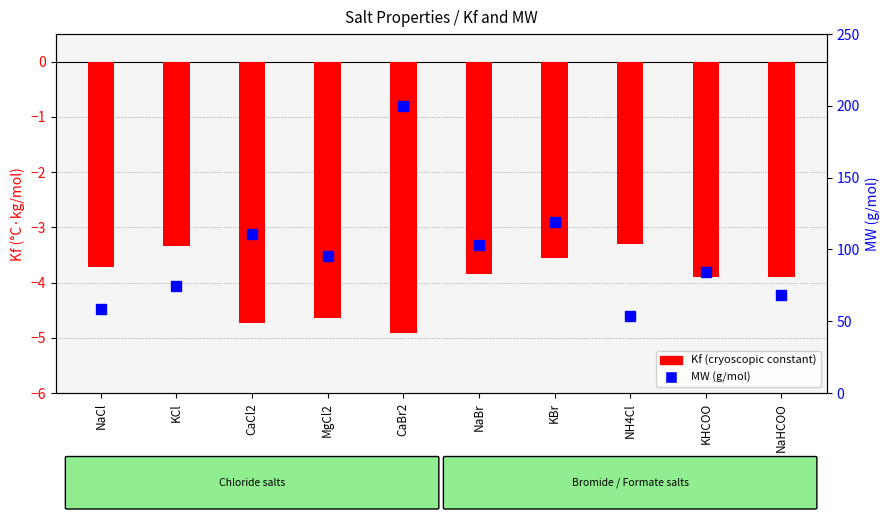

What is the difference between the second highest and minimum values in the MW (g/mol) series?

65.5